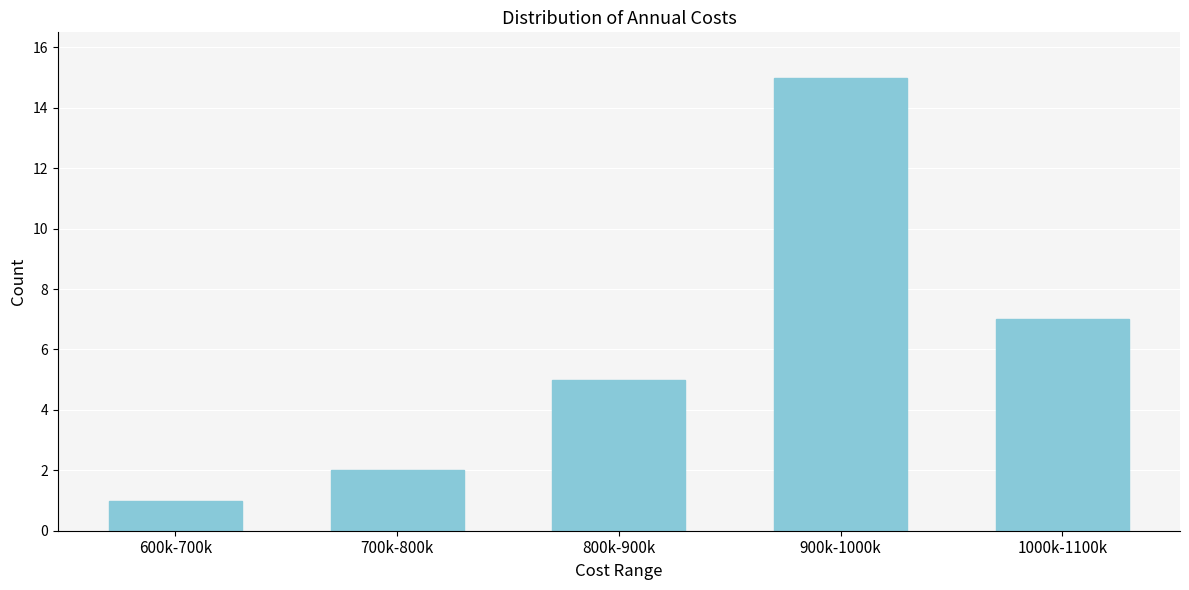

Reading left to right, extract all data points from this chart.

600k-700k=1	700k-800k=2	800k-900k=5	900k-1000k=15	1000k-1100k=7